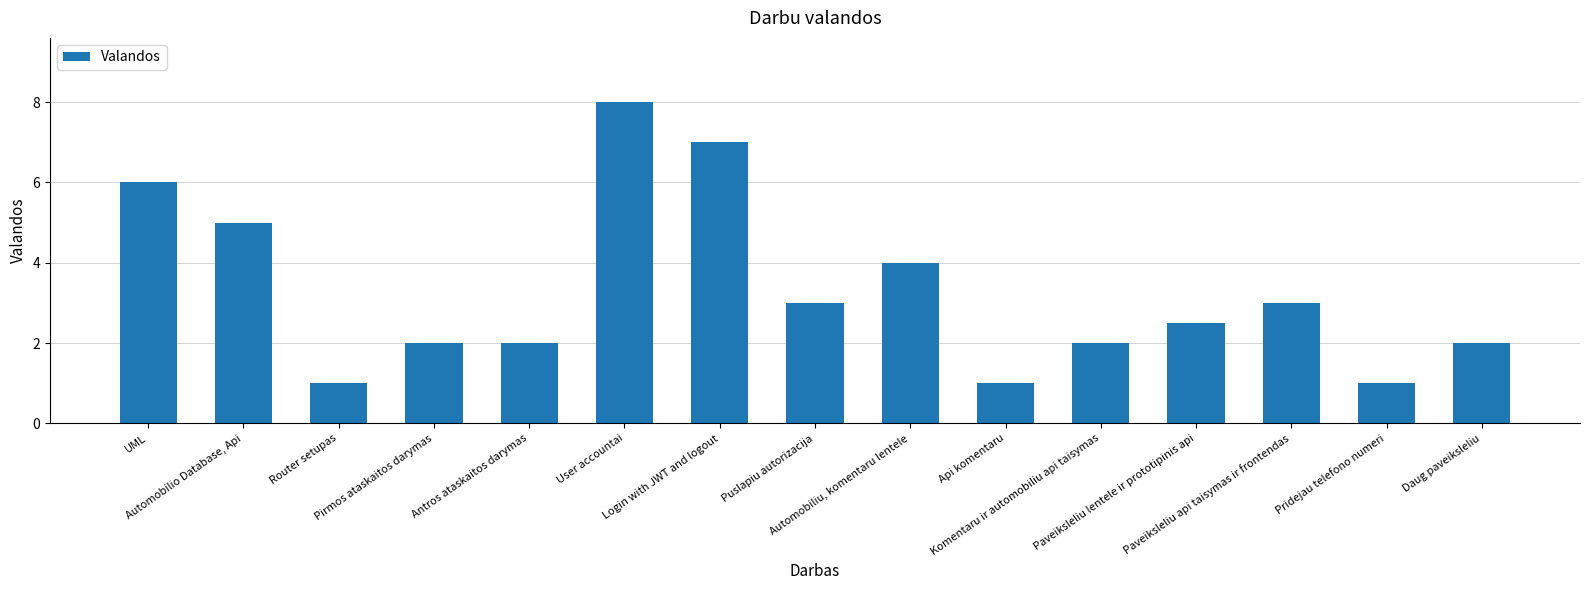

The value at Router setupas is 1.0. True or false?

True